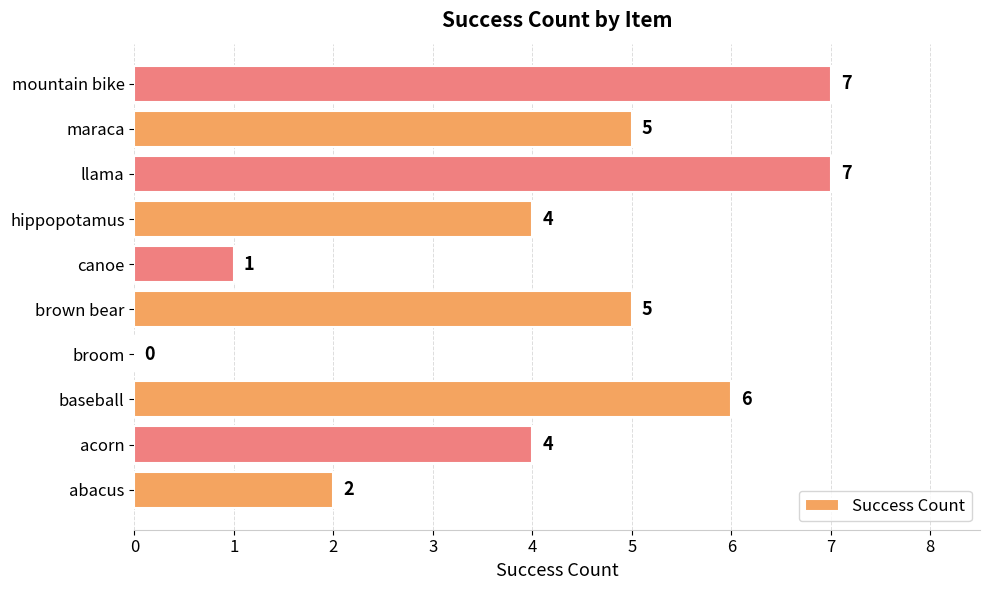

Are the bars horizontal?

Yes